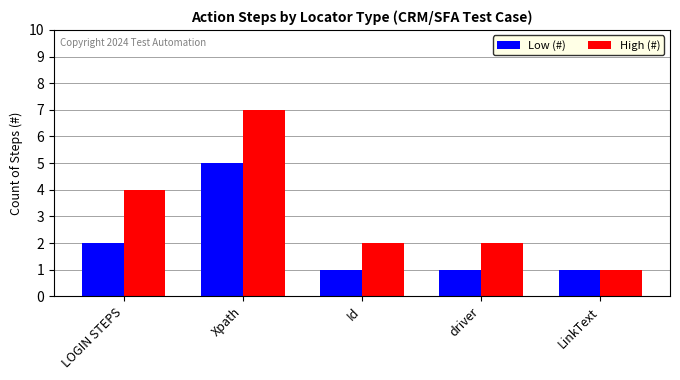

What is the total value across all series at LinkText?

2